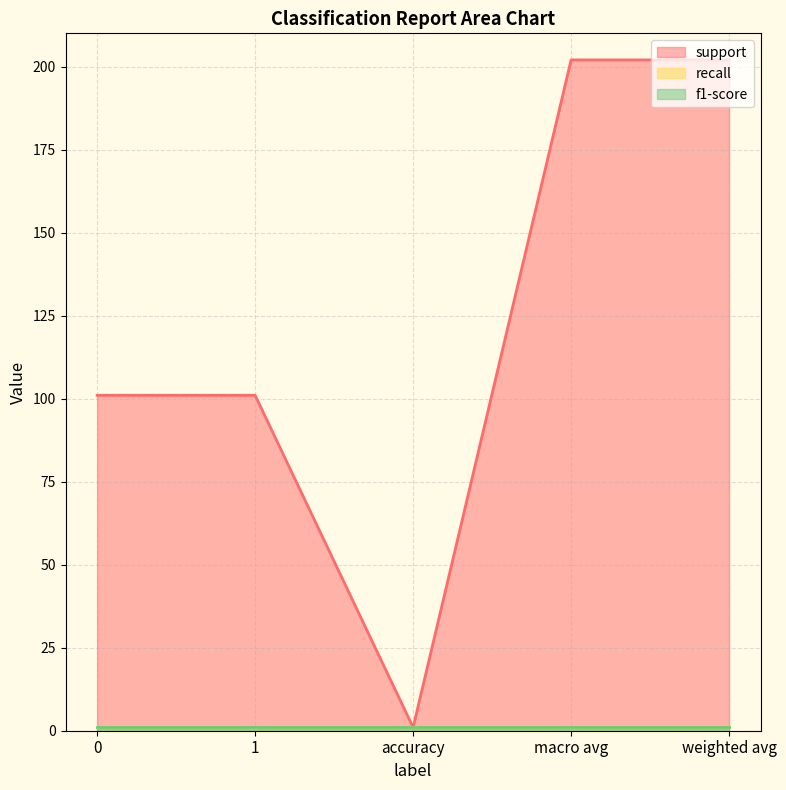

At which category does support reach its first local valley?

accuracy